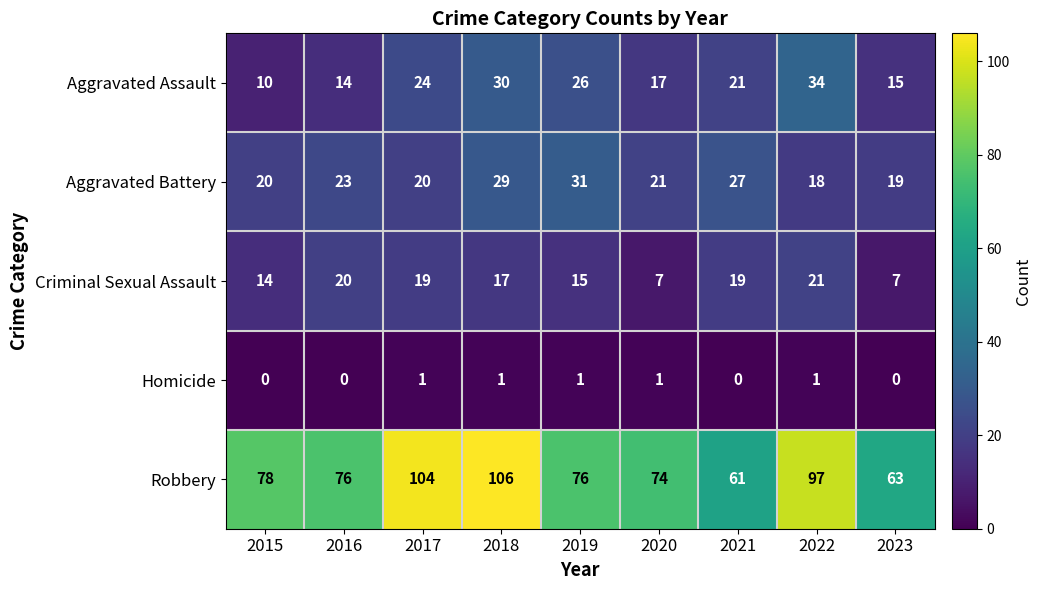

Rank the series by their maximum value, from lowest to highest.

Homicide, Criminal Sexual Assault, Aggravated Battery, Aggravated Assault, Robbery